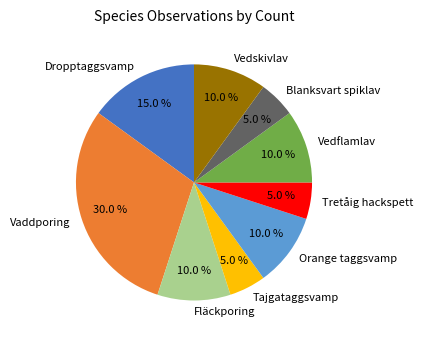

Approximately how many times larger is the value at Blanksvart spiklav compared to Tajgataggsvamp?

1.0